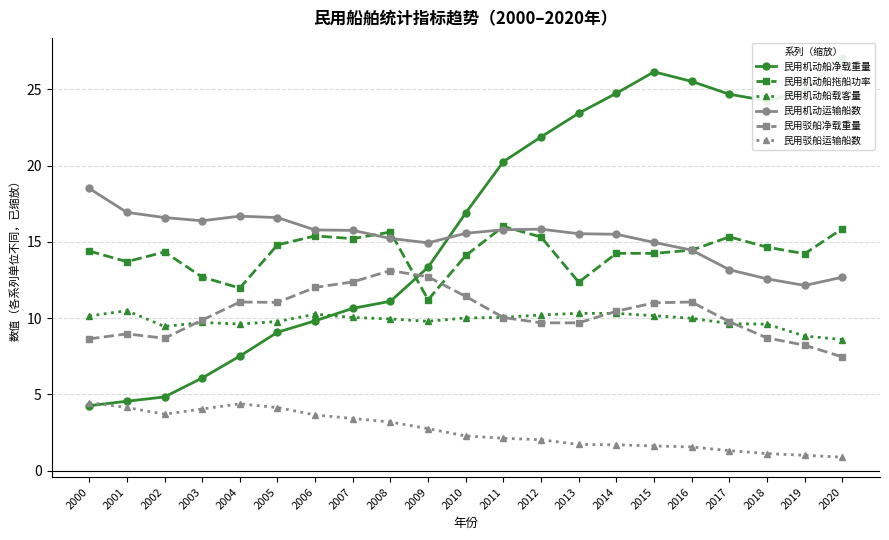

The 民用机动运输船数 series shows 15.8 at 2011. True or false?

True